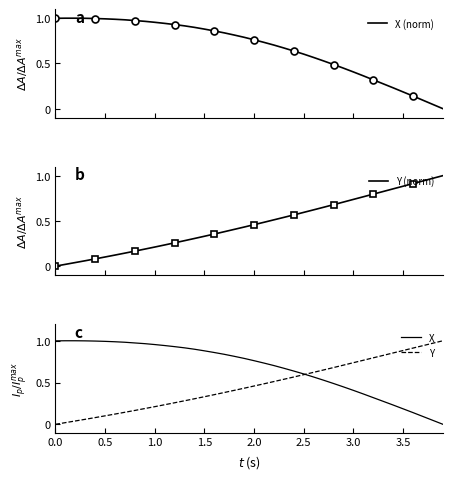

What are all the series names shown in the legend?

X (norm), Y (norm), X, Y